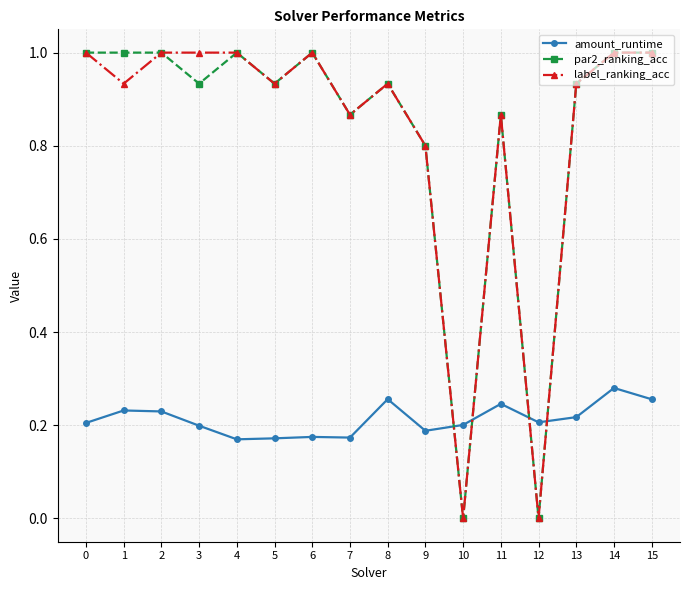

True or false: amount_runtime has more than 0 interior local peaks.

True